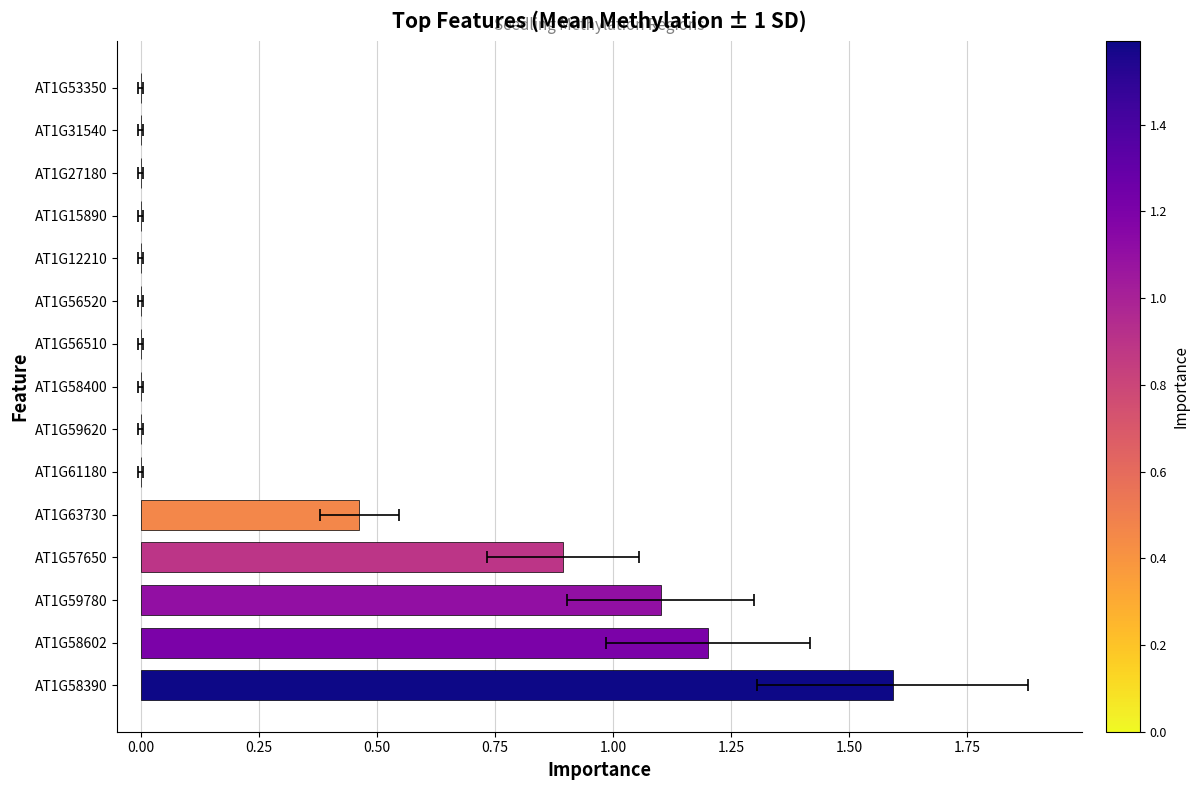

What is the greatest value displayed?

1.6